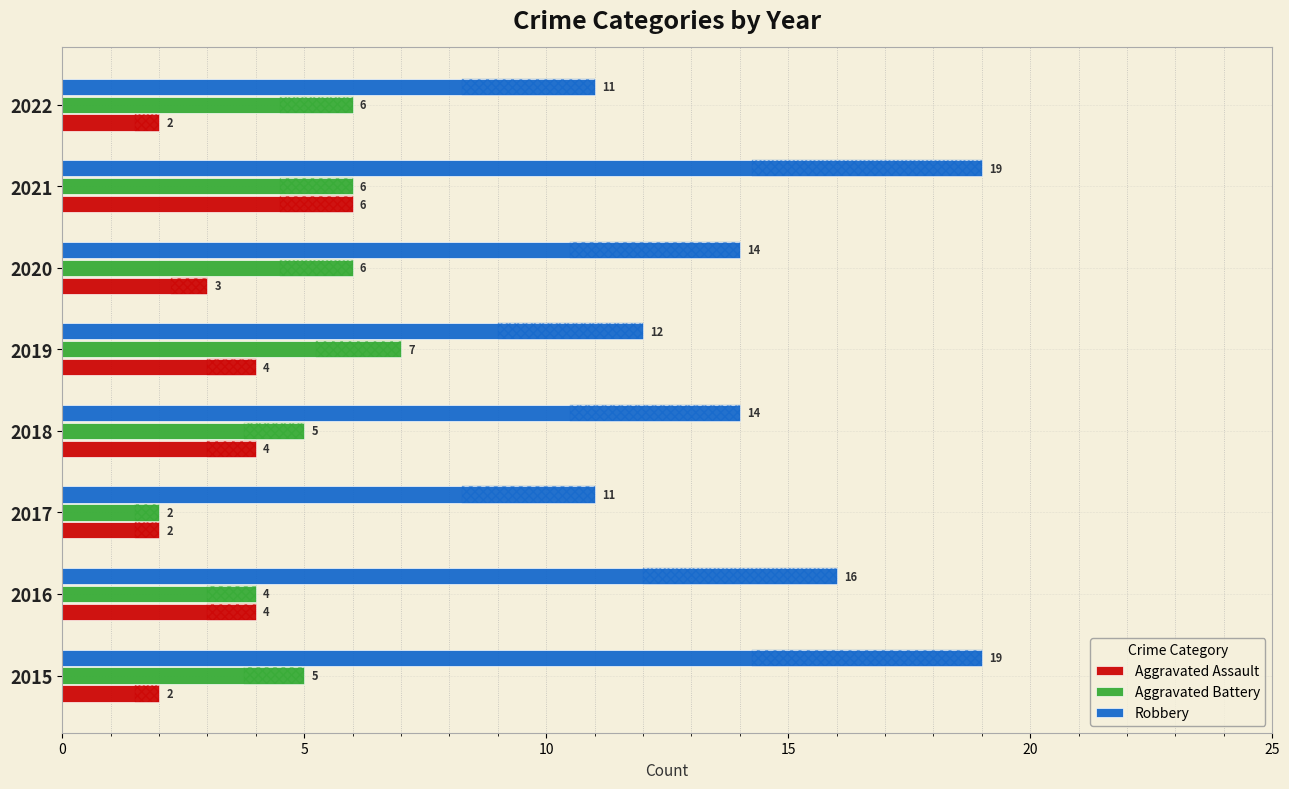

List the series in order of their overall mean, lowest first.

Aggravated Assault, Aggravated Battery, Robbery